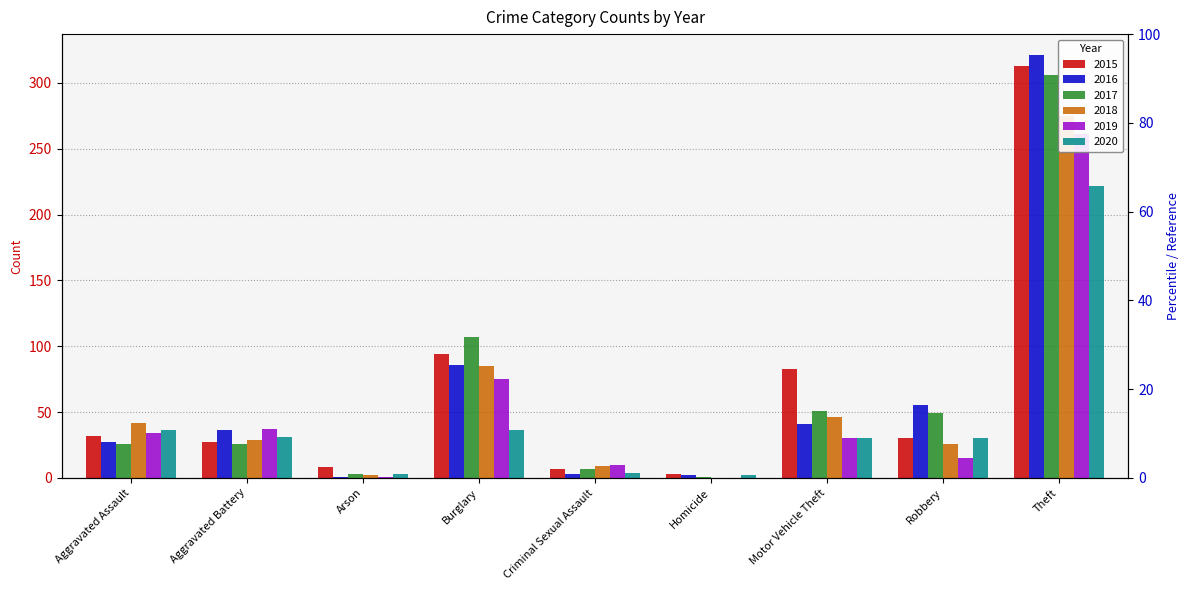

What position from the right is Burglary?

6